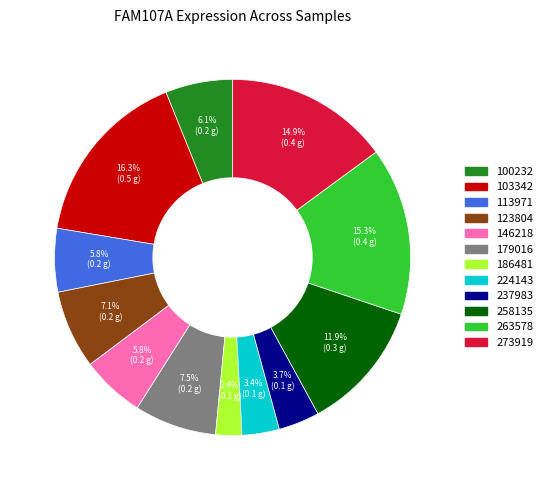

Which category has the biggest portion of the pie?

103342